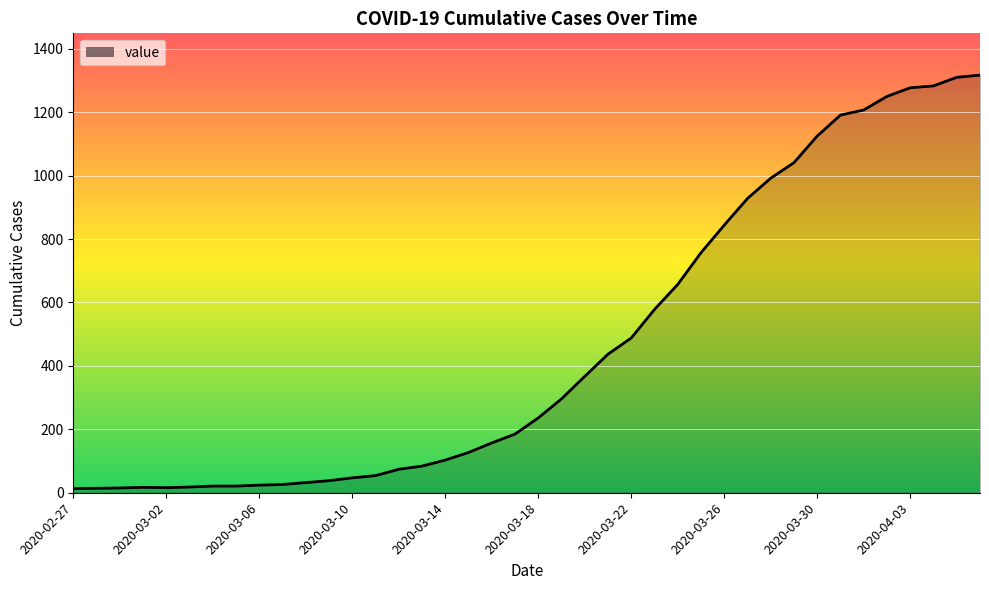

What is the difference between the maximum and minimum values?

1304